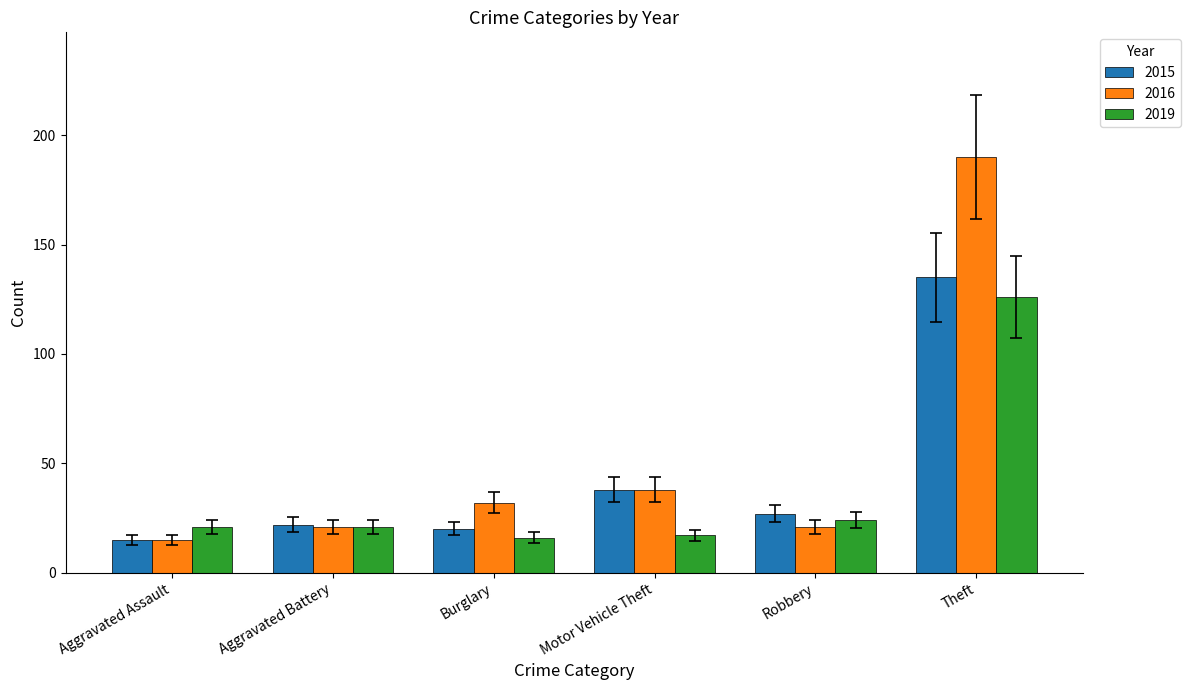

List the series in order of their overall mean, lowest first.

2019, 2015, 2016